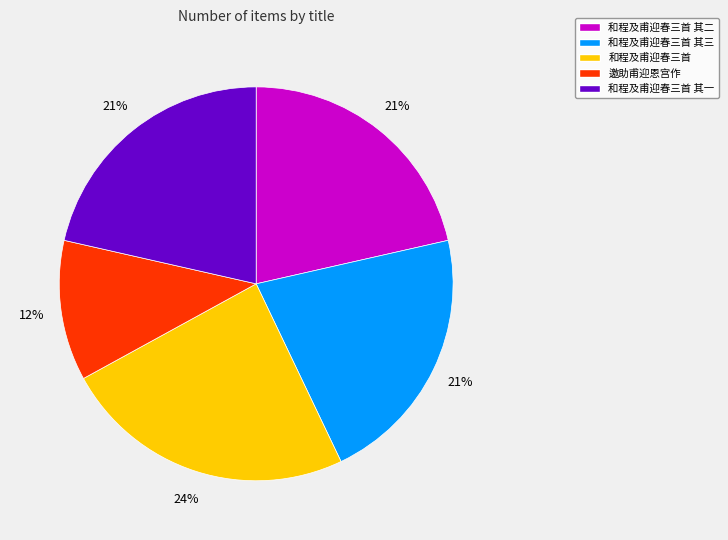

Is there a majority slice in this chart?

No